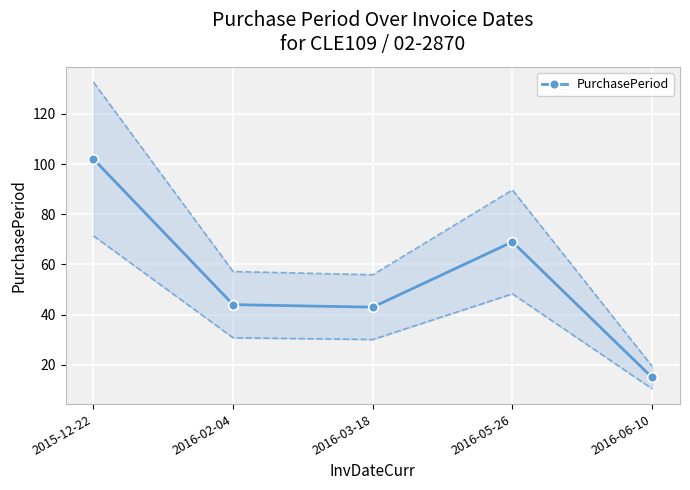

The chart shows a value of 43 at 2016-03-18. True or false?

True